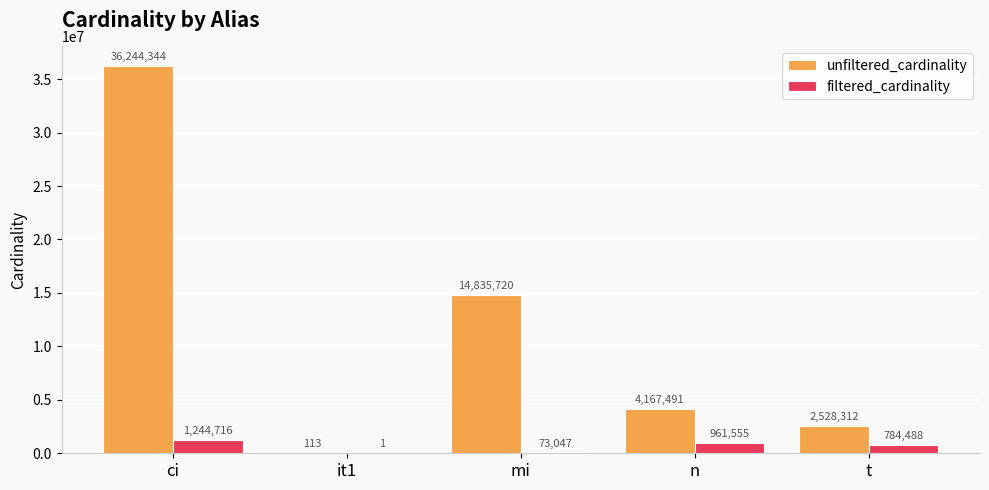

What is the sum of the filtered_cardinality values at ci and mi?

1317763